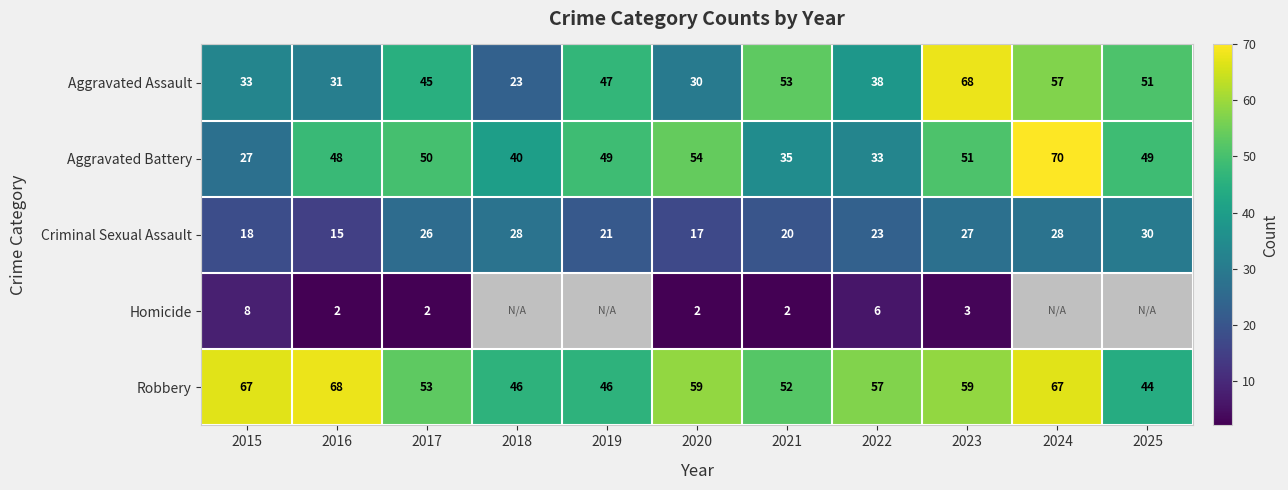

Is the value of Aggravated Battery at 2015 greater than the value of Criminal Sexual Assault at 2015?

Yes